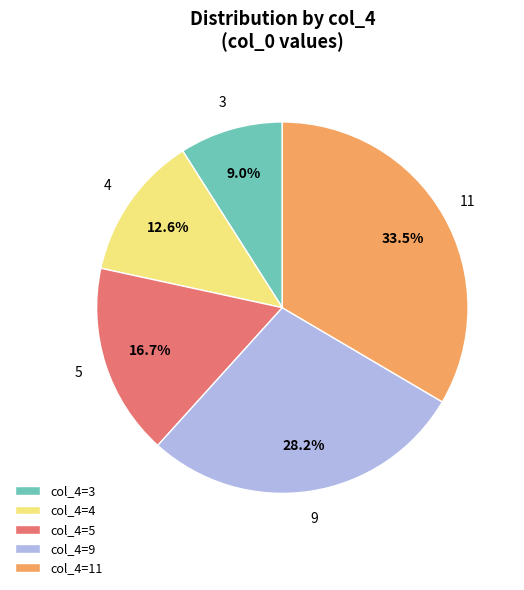

What is the ratio of the value at col_4=4 to the value at col_4=9?

0.4